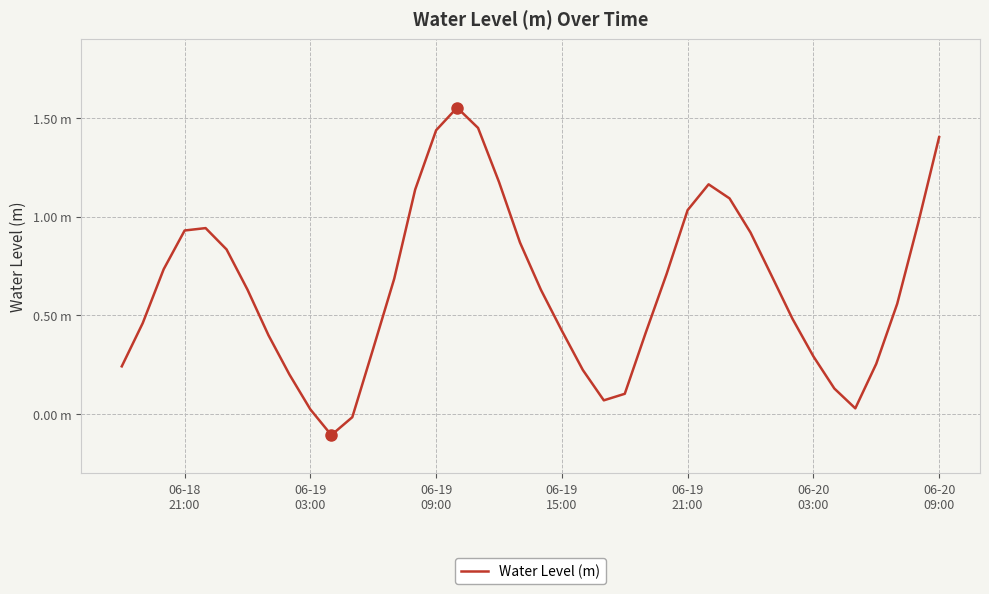

Reading right to left, extract all data points from this chart.

1.4	1.0	0.6	0.3	0.0	0.1	0.3	0.5	0.7	0.9	1.1	1.2	1.0	0.7	0.4	0.1	0.1	0.2	0.4	0.6	0.9	1.2	1.4	1.6	1.4	1.1	0.7	0.3	-0.0	-0.1	0.0	0.2	0.4	0.6	0.8	0.9	0.9	0.7	0.5	0.2